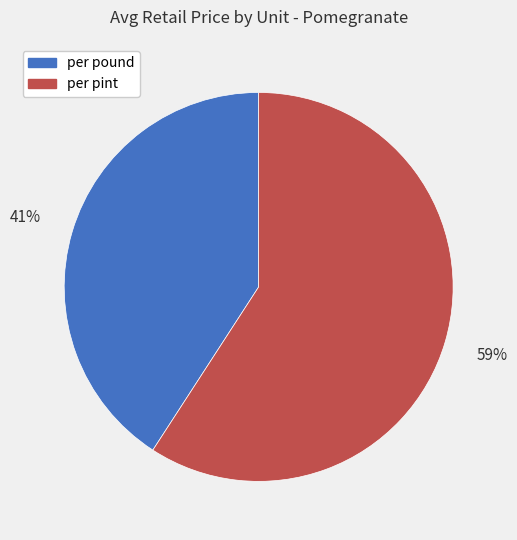

What is the smallest slice in the pie chart?

per pound